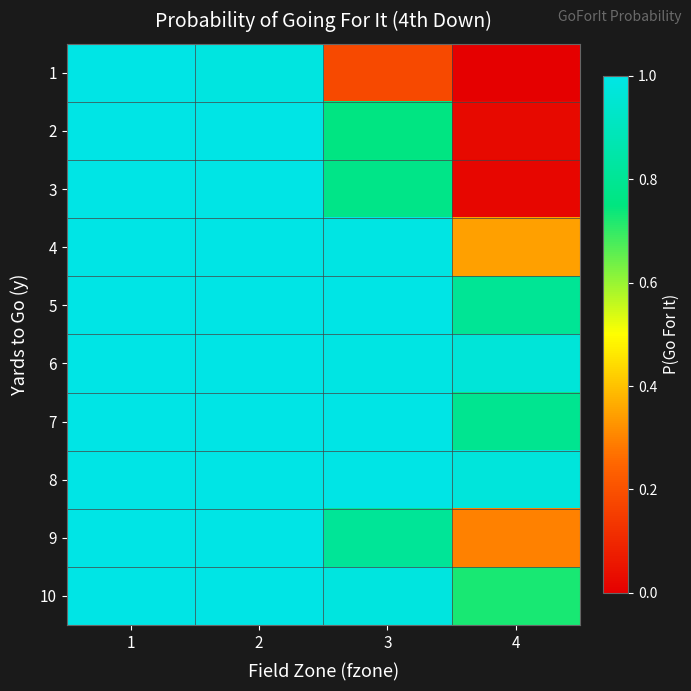

Reading left to right, what are all the values shown in this chart?

1: 1=1.0	2=1.0	3=0.2	4=0.0
2: 1=1.0	2=1.0	3=0.8	4=0.0
3: 1=1.0	2=1.0	3=0.8	4=0.0
4: 1=1.0	2=1.0	3=1.0	4=0.3
5: 1=1.0	2=1.0	3=1.0	4=0.8
6: 1=1.0	2=1.0	3=1.0	4=1.0
7: 1=1.0	2=1.0	3=1.0	4=0.8
8: 1=1.0	2=1.0	3=1.0	4=1.0
9: 1=1.0	2=1.0	3=0.8	4=0.3
10: 1=1.0	2=1.0	3=1.0	4=0.7